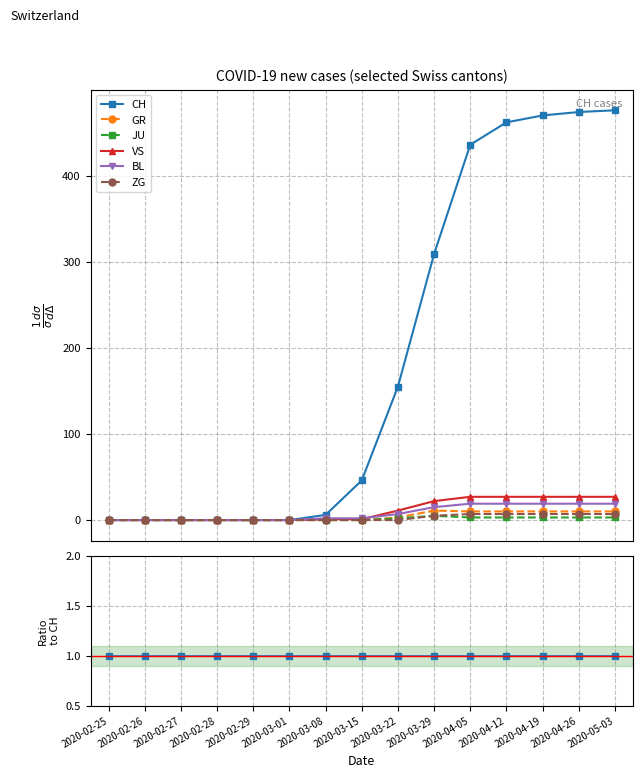

True or false: VS and JU intersect in this chart.

False